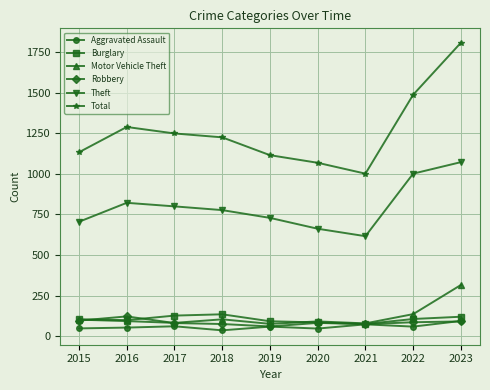

Which series has the largest range (max minus min)?

Total